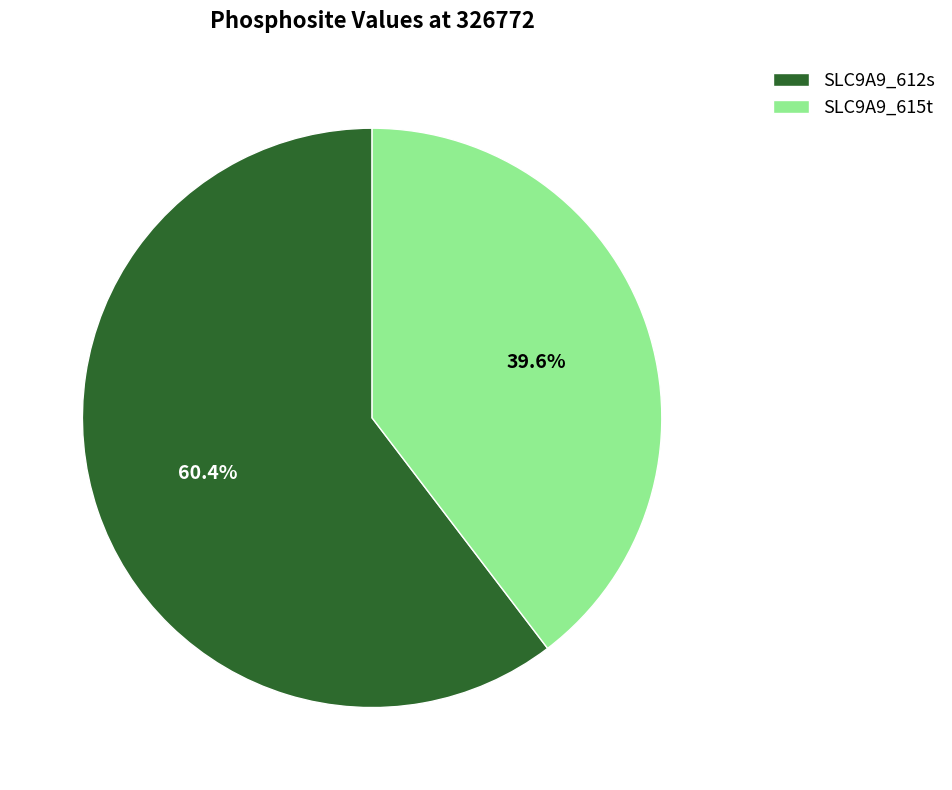

Approximately how many times larger is the value at SLC9A9_615t compared to SLC9A9_612s?

0.7